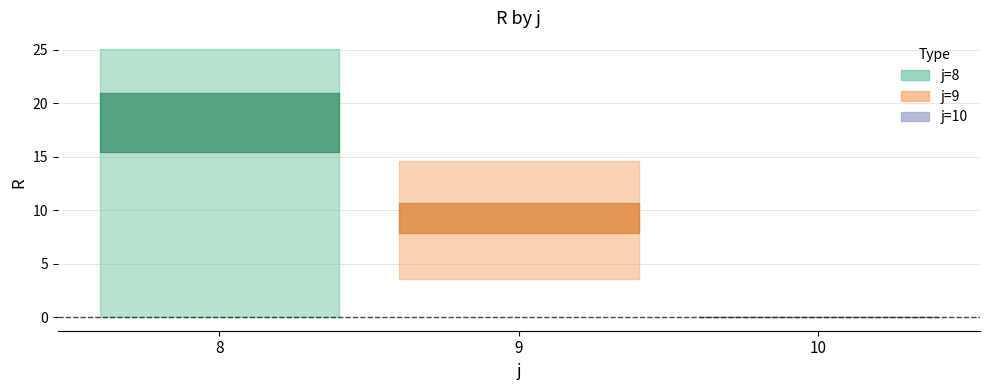

Reading left to right, list all the values displayed in this chart.

s1: 21.3	3.6	0.0
s2: 0.0	14.6	0.0
s3: 23.2	6.7	0.0
s4: 25.1	9.0	0.0
s5: 21.6	12.7	0.0